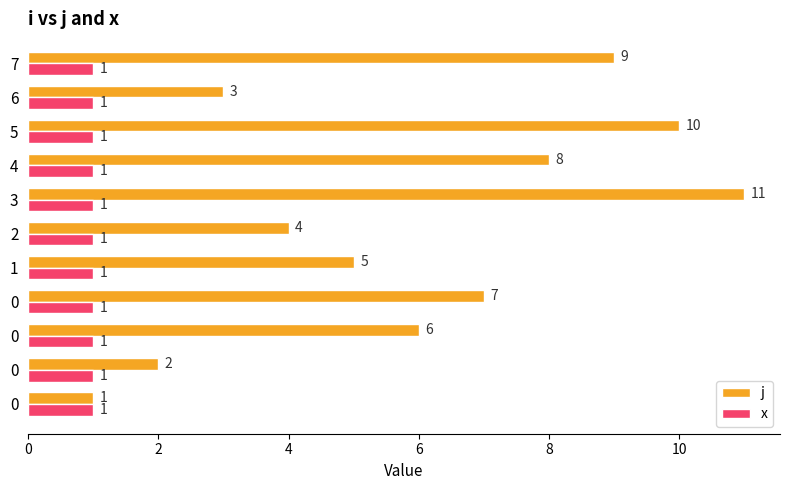

How many data points does each series have?

11